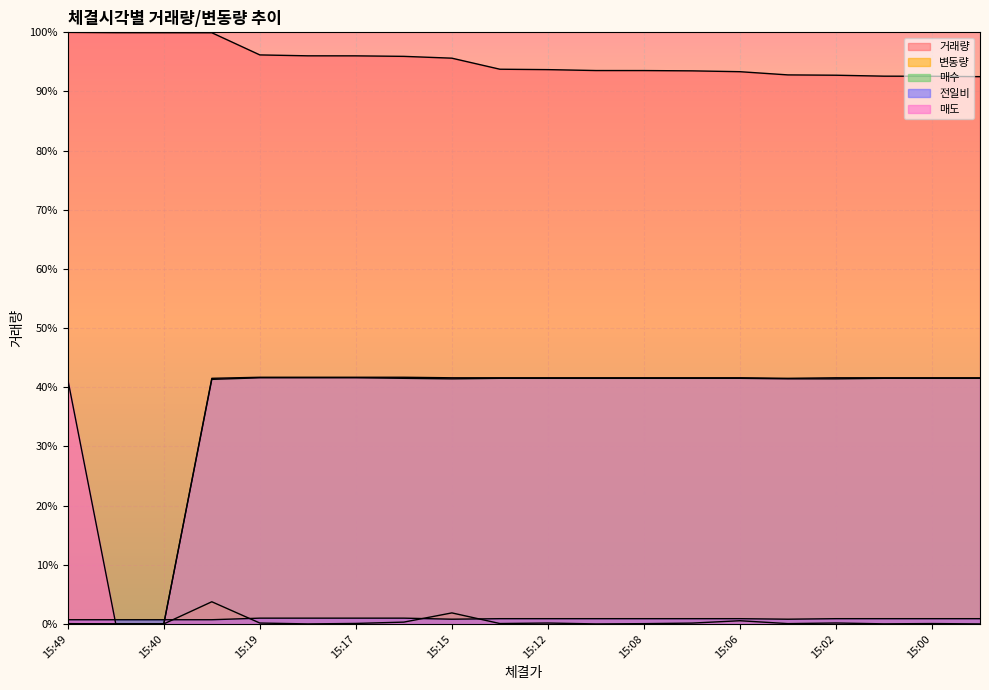

How many interior local valleys does the 매도 series have?

1